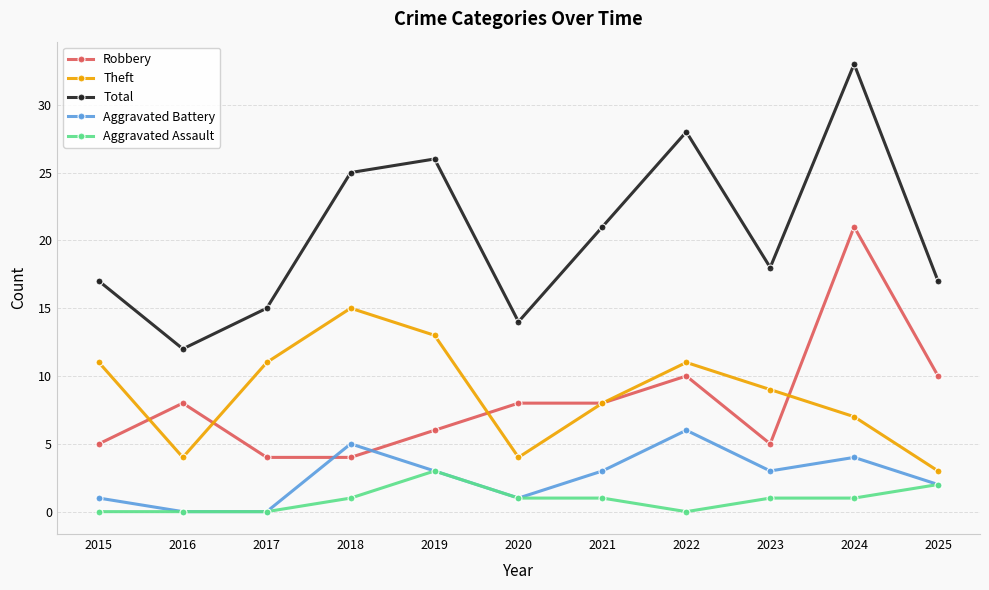

What is the difference between the highest and lowest values at 2025?

15